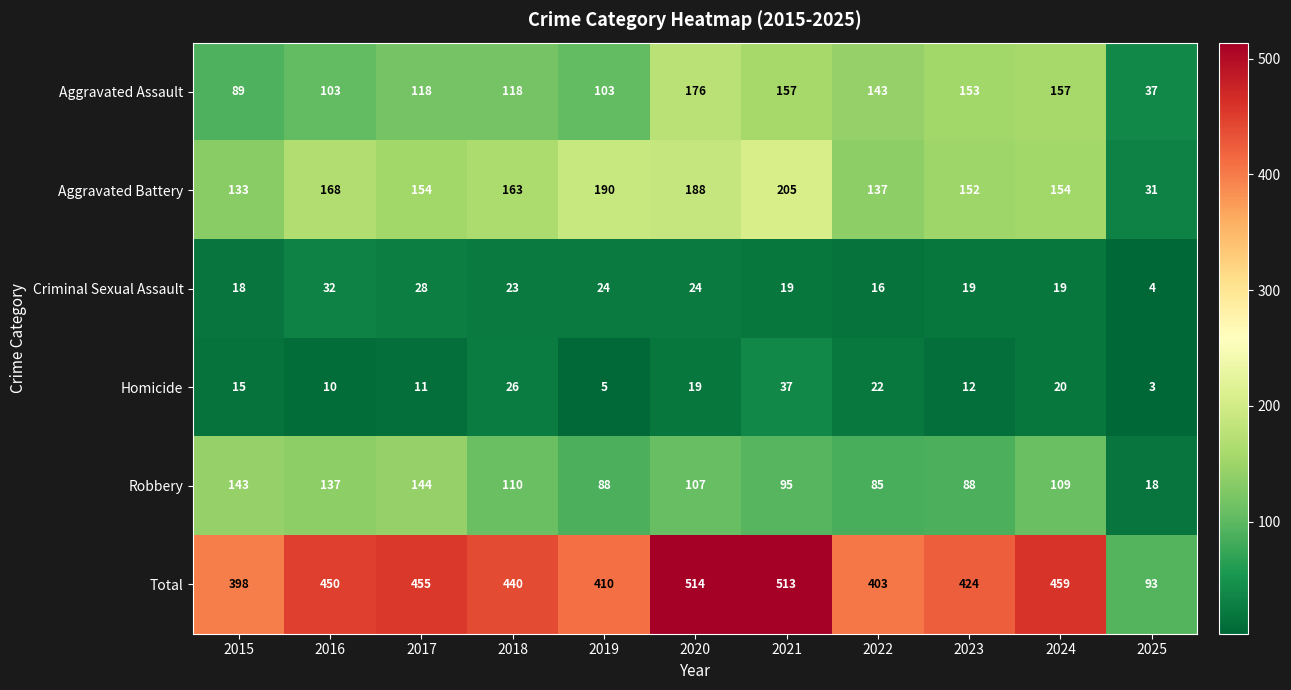

At how many categories does at least one series exceed 45?

11